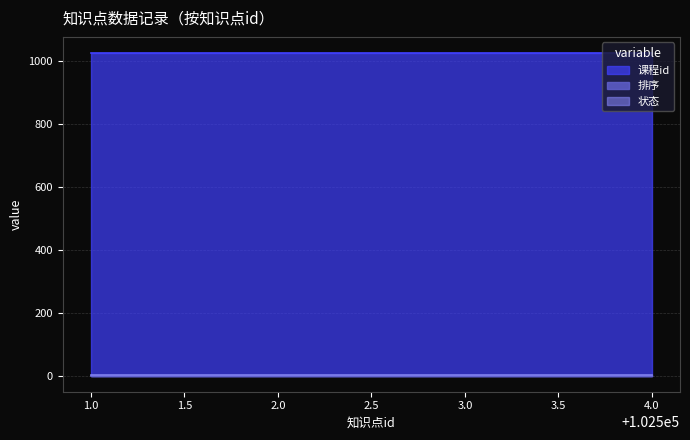

Which series has the largest total across all categories?

课程id